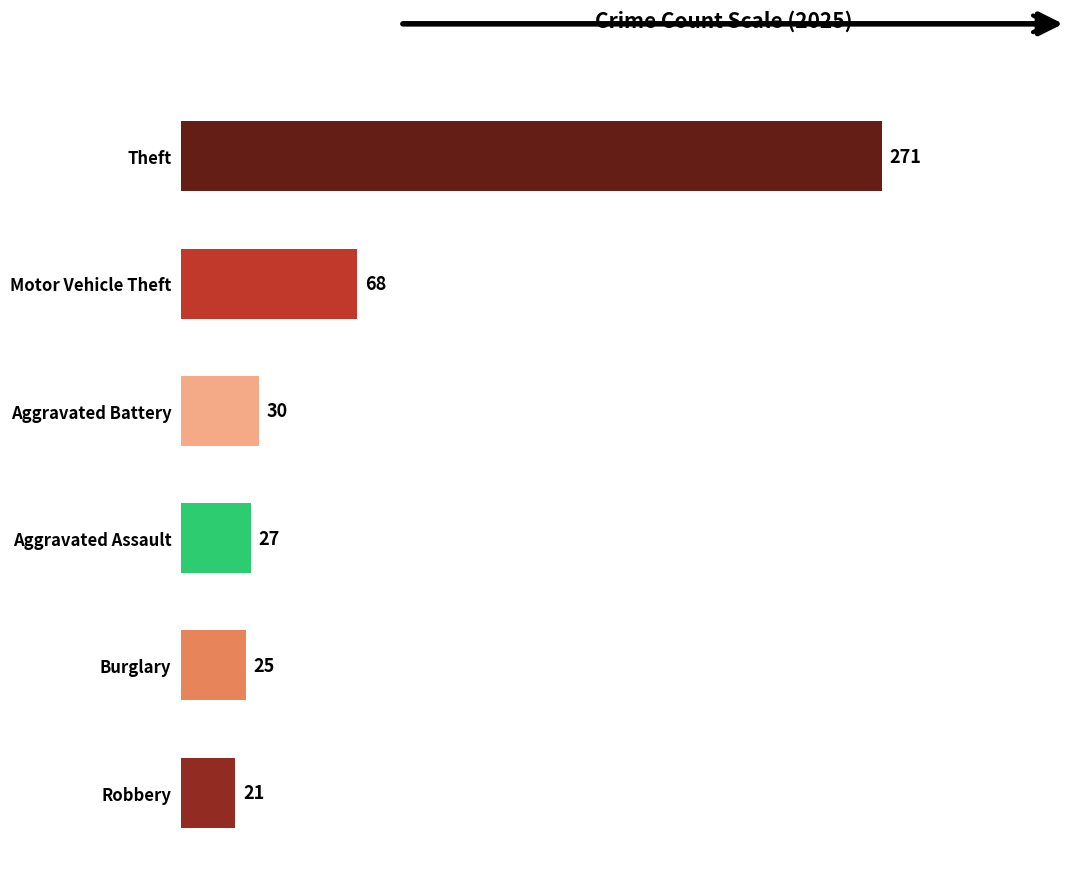

Does the chart contain any negative values?

No